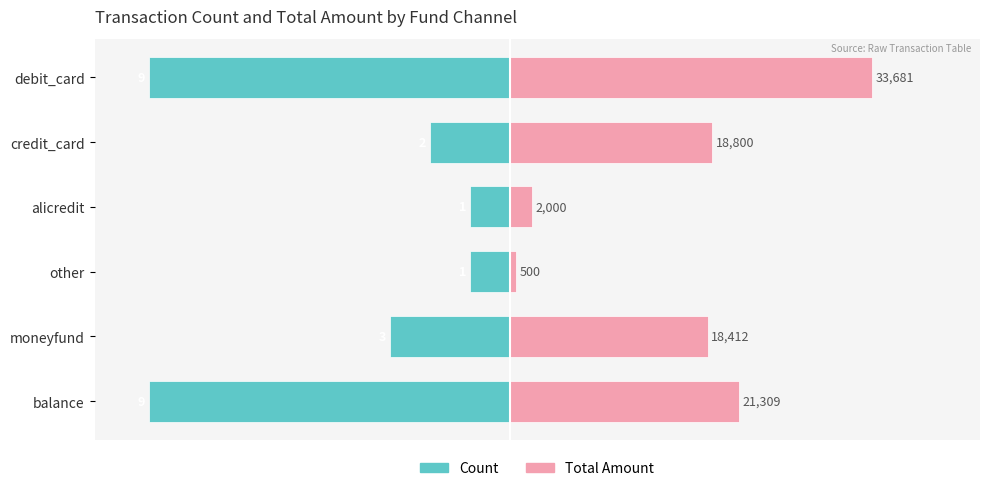

How many data points in Count are above -22?

2